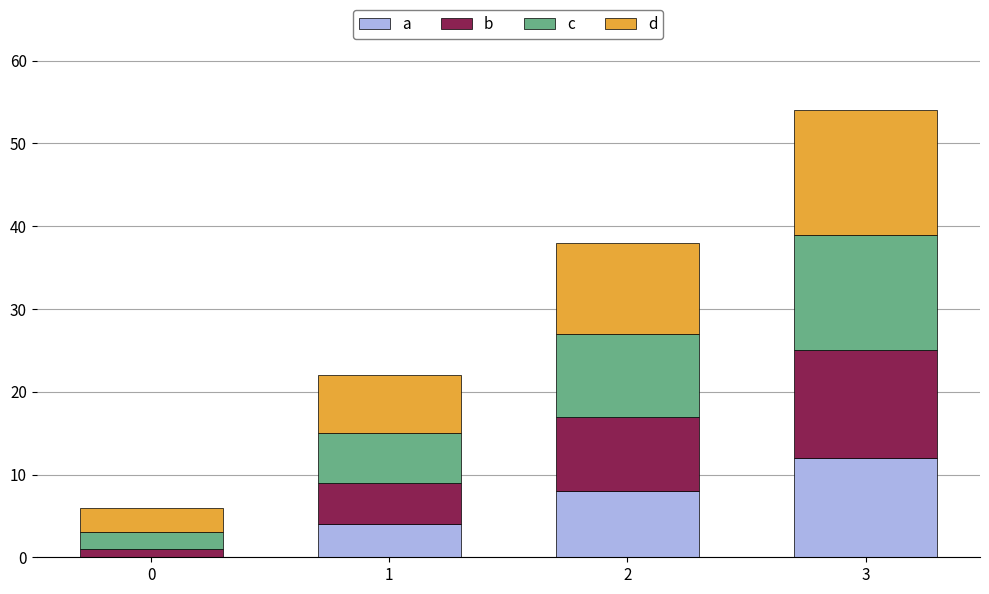

What is the maximum value for a?

12